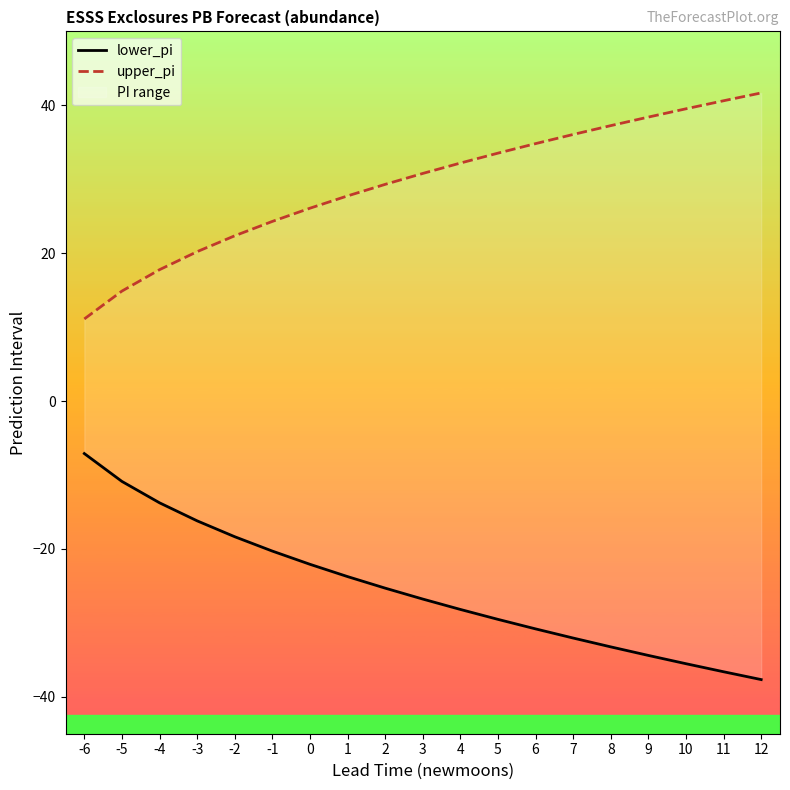

How many lines are shown in the chart?

2